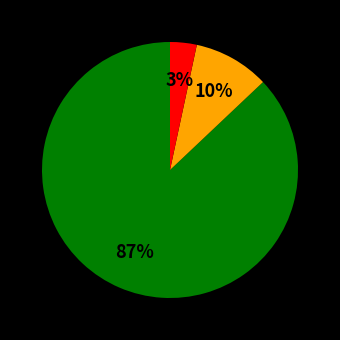

Count the number of slices in the pie.

3